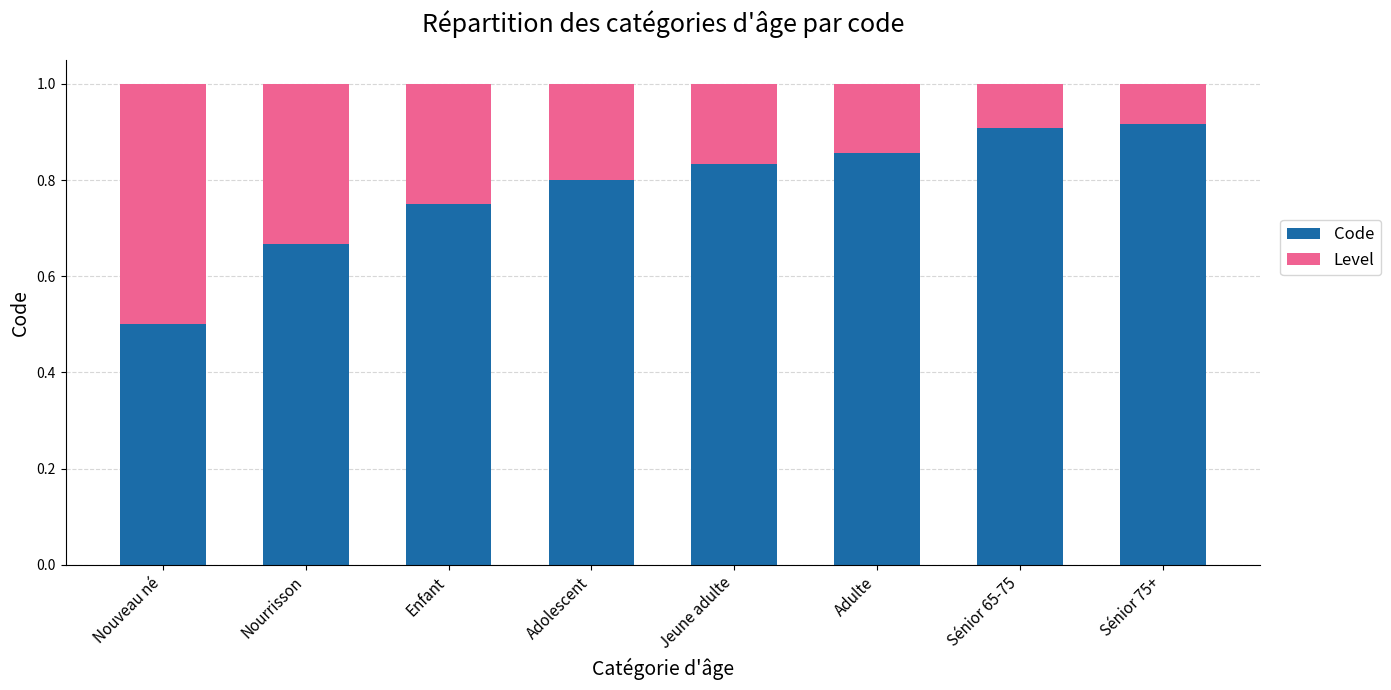

The Code series shows 0.7 at Nouveau né. True or false?

False